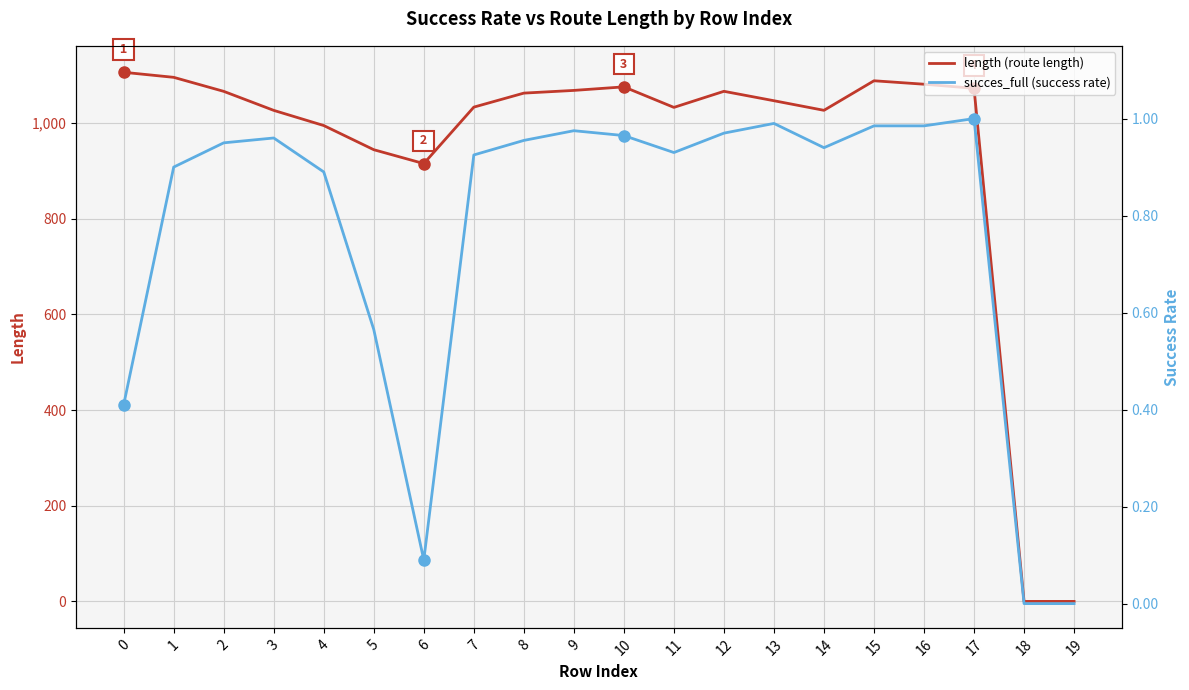

List the series in order of their peak value, highest first.

length (route length), succes_full (success rate)